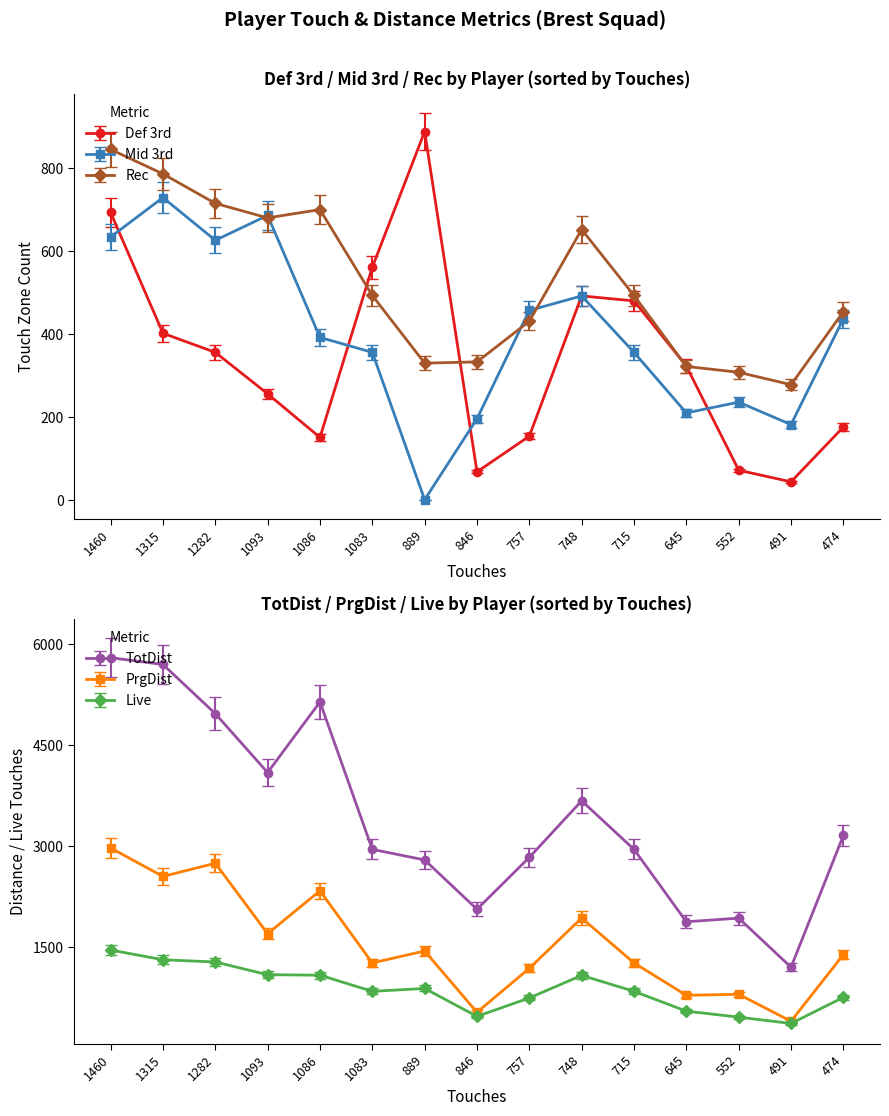

Is the value of Def 3rd at 1282 greater than the value of Mid 3rd at 889?

Yes